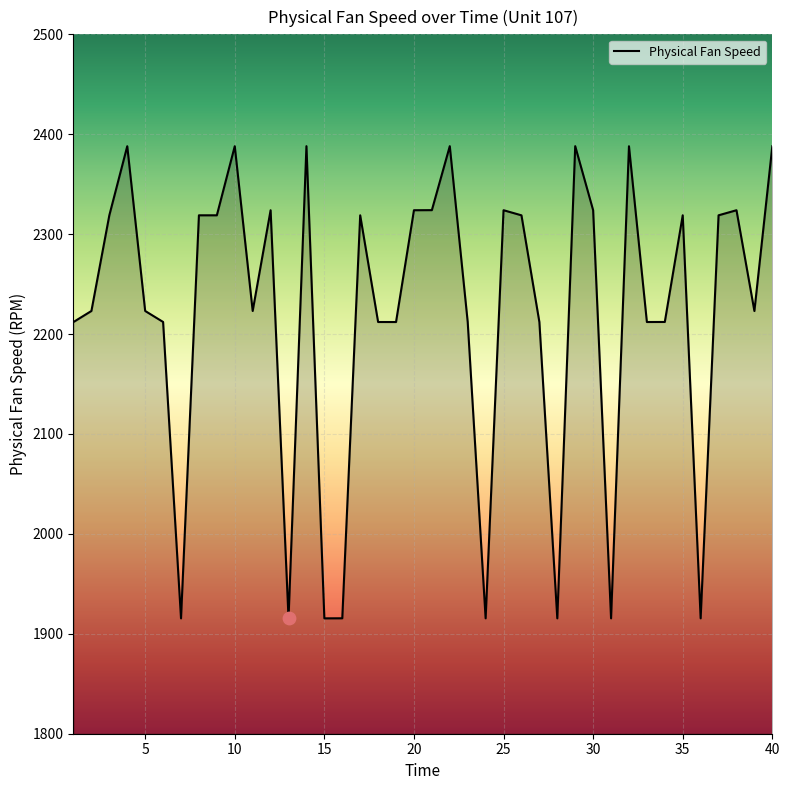

What is the greatest value displayed?

2388.1